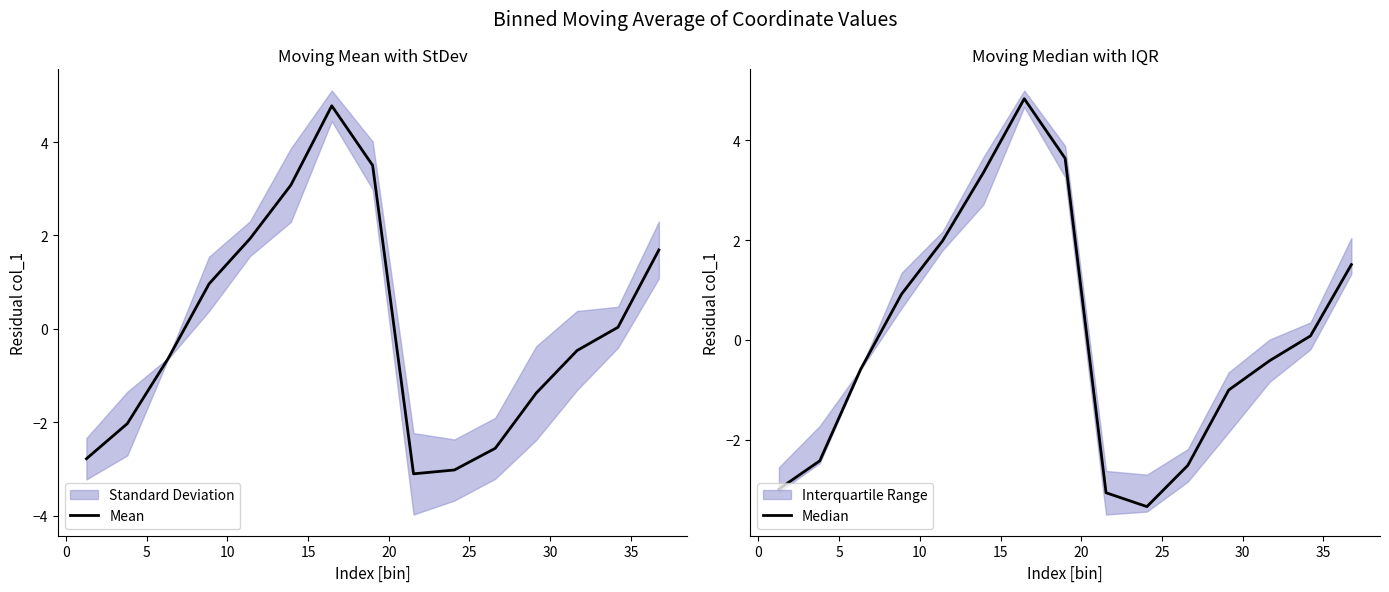

How many lines are shown in the chart?

2